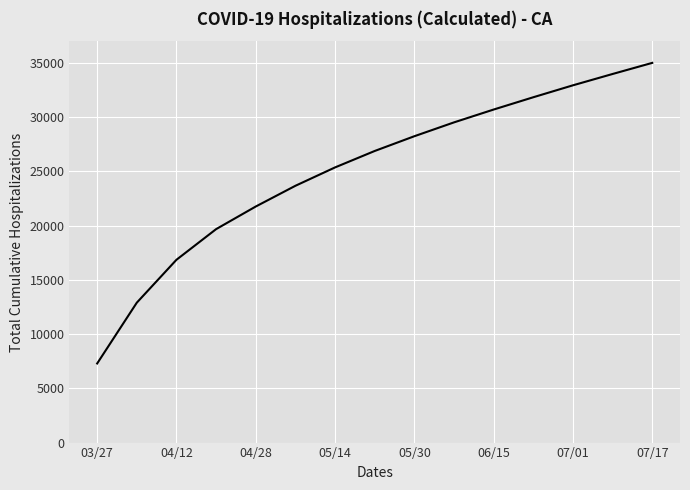

What is the smallest value displayed?

7292.0